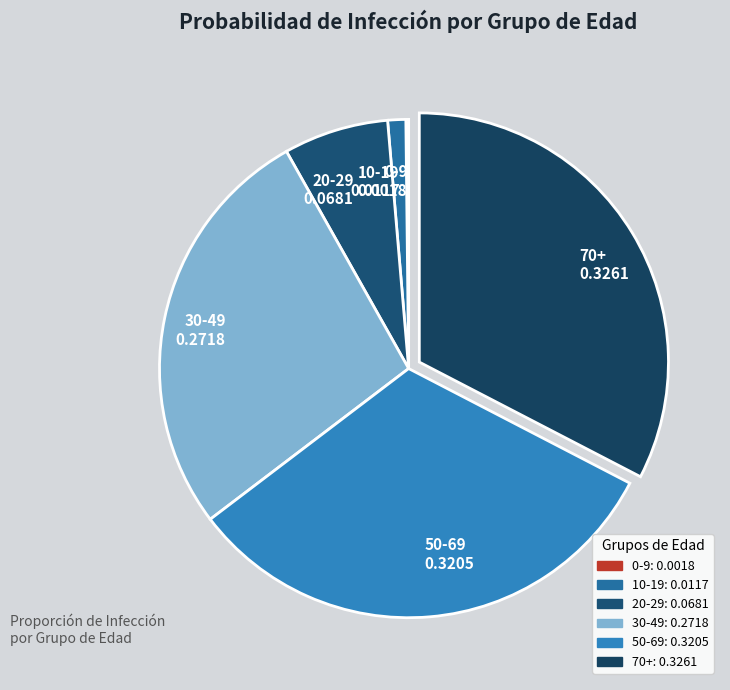

Does any single category account for the majority?

No